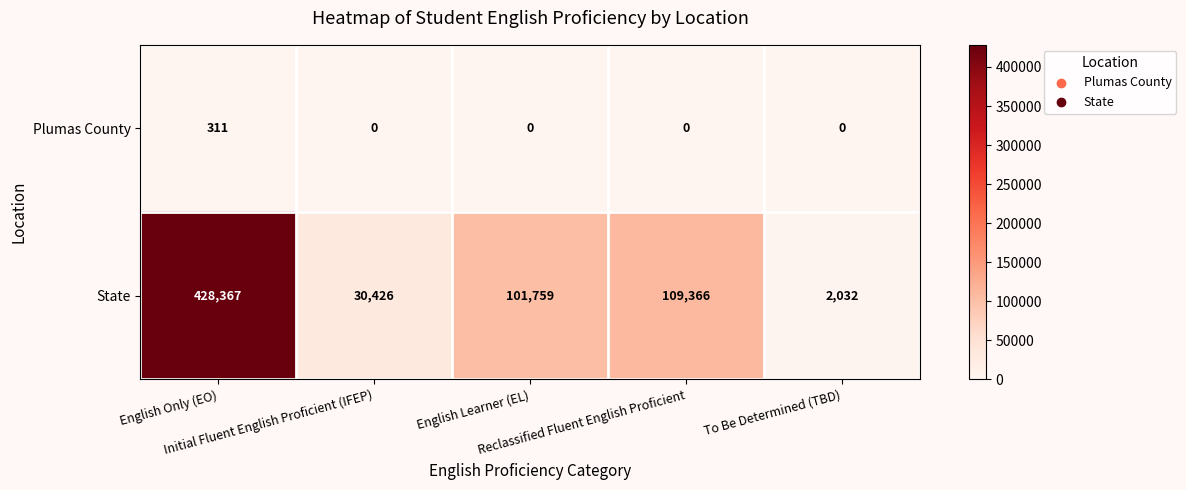

Which series has the largest total across all categories?

State